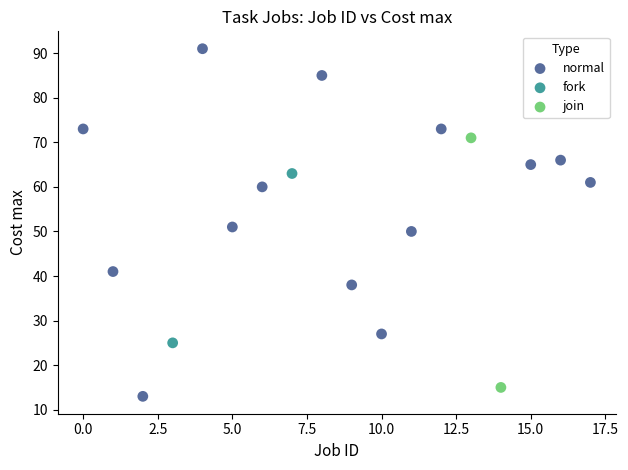

Which series has the widest spread of Y values?

normal